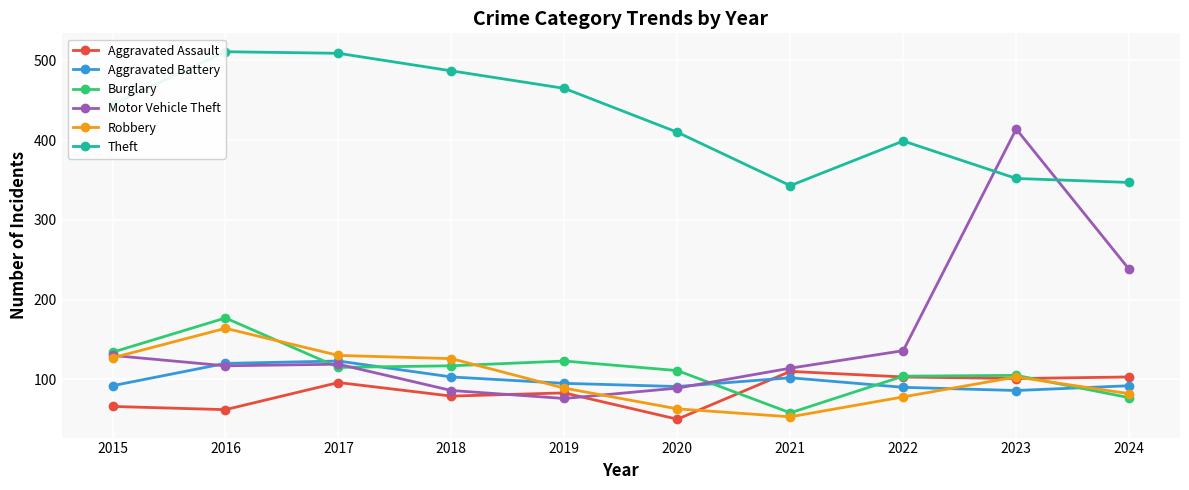

How many interior local valleys does the Robbery series have?

1